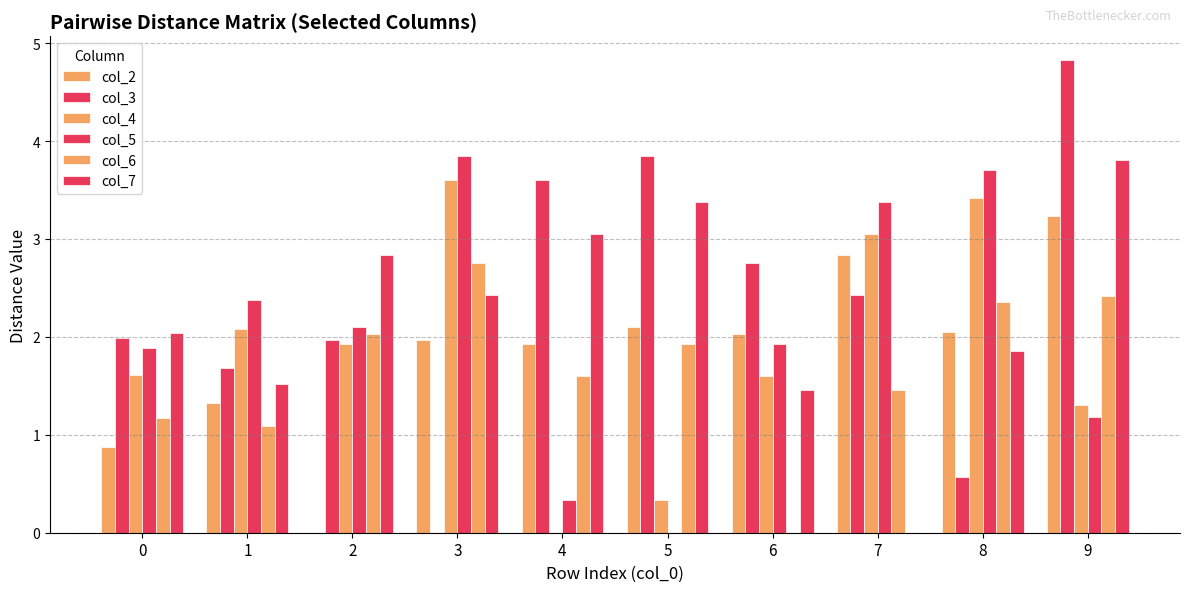

What is the difference between the maximum and minimum values in the col_3 series?

4.8